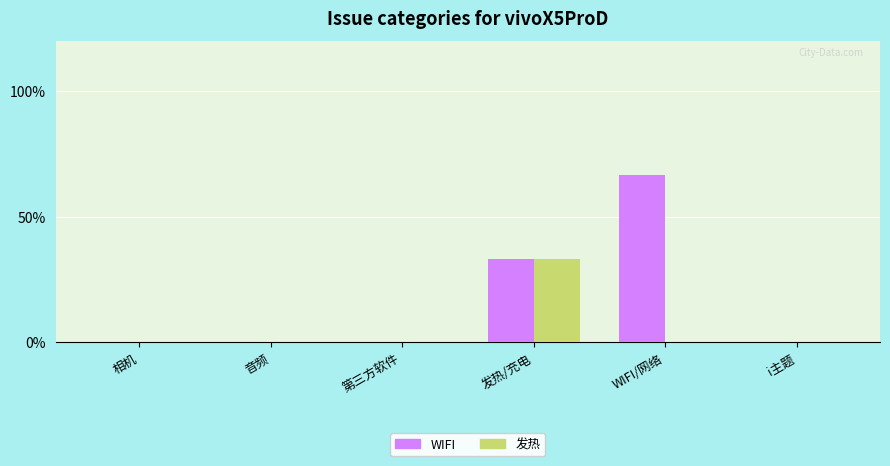

Count the number of categories in the chart.

6